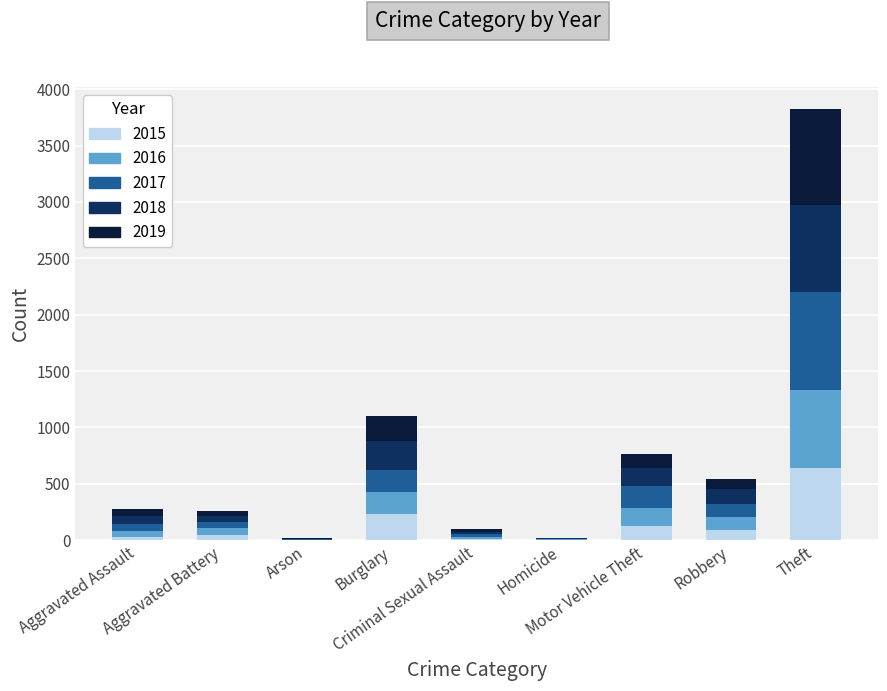

What is the sum of all 2015 values?

1190